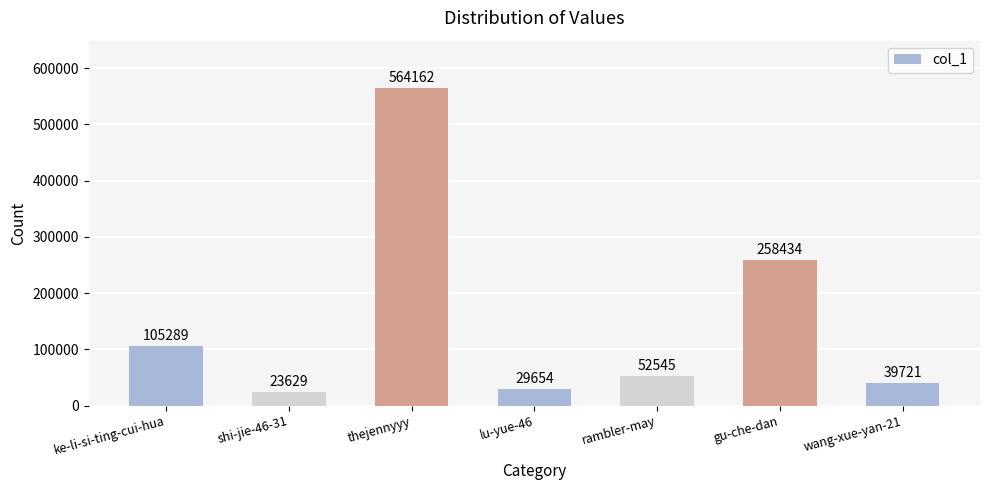

Where does the data first go above 52545?

ke-li-si-ting-cui-hua